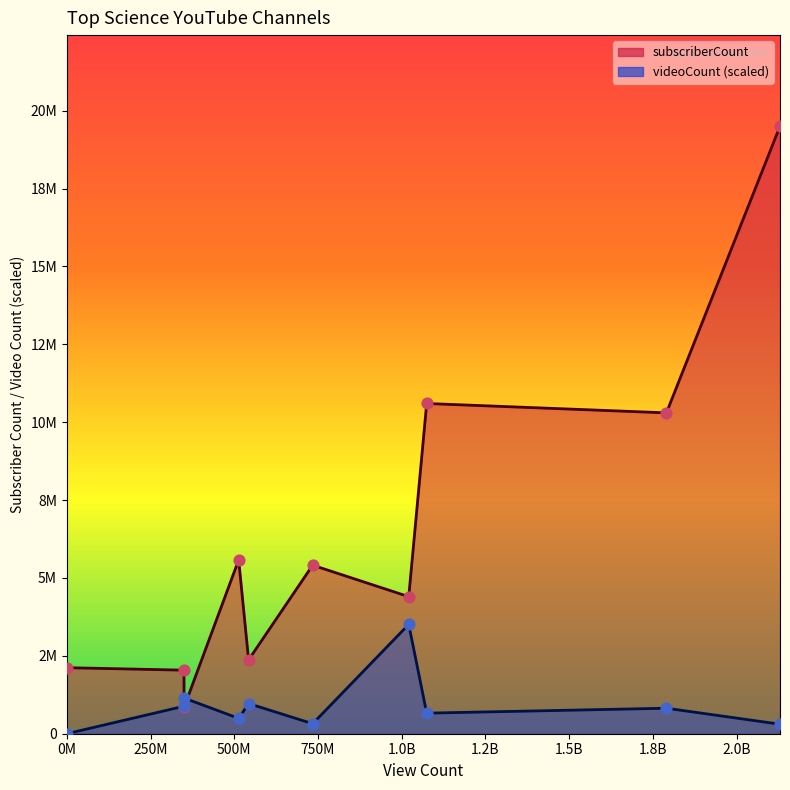

Which series contains the highest Y value?

subscriberCount